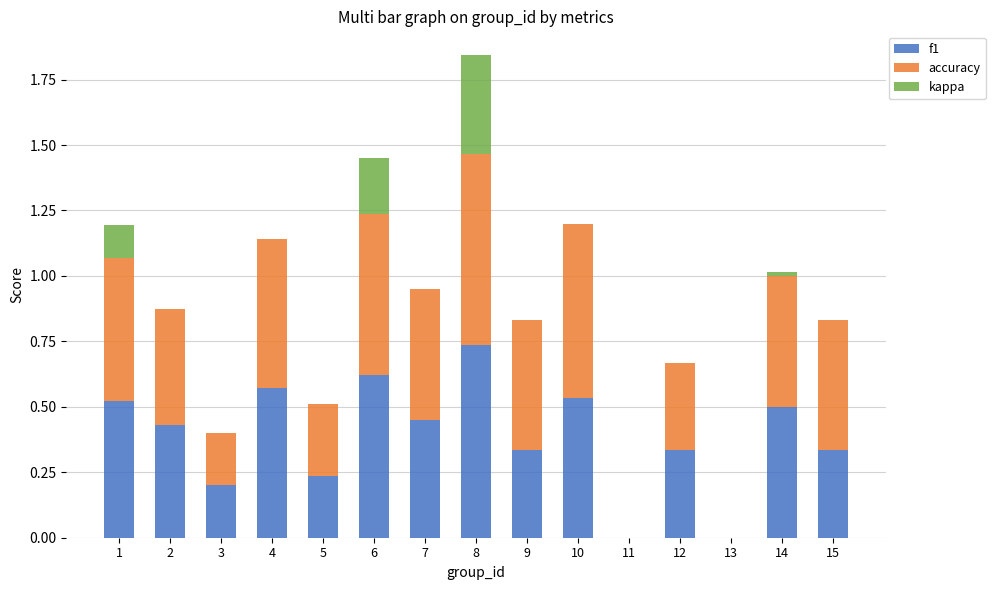

The f1 series shows 0.6 at 6. True or false?

True